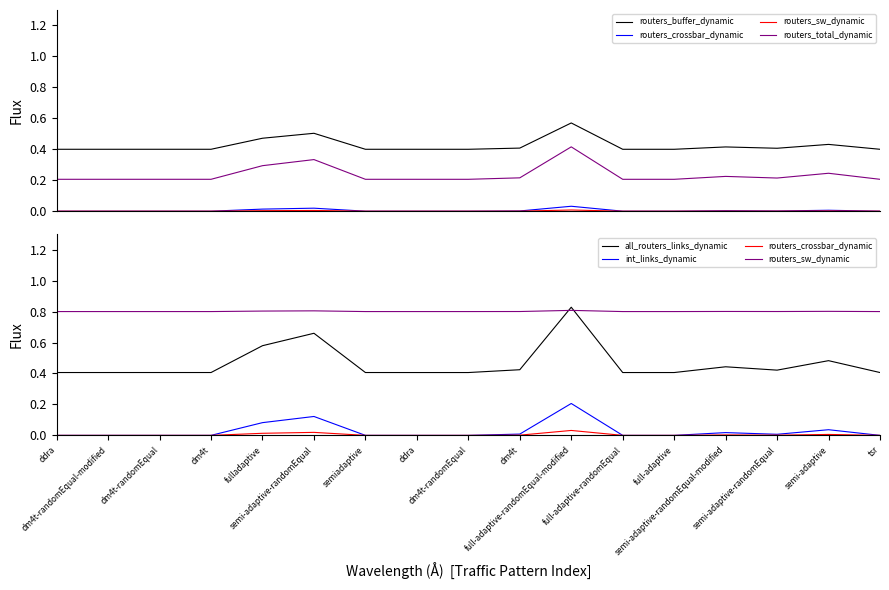

What is the sum of all routers_sw_dynamic values?

13.6